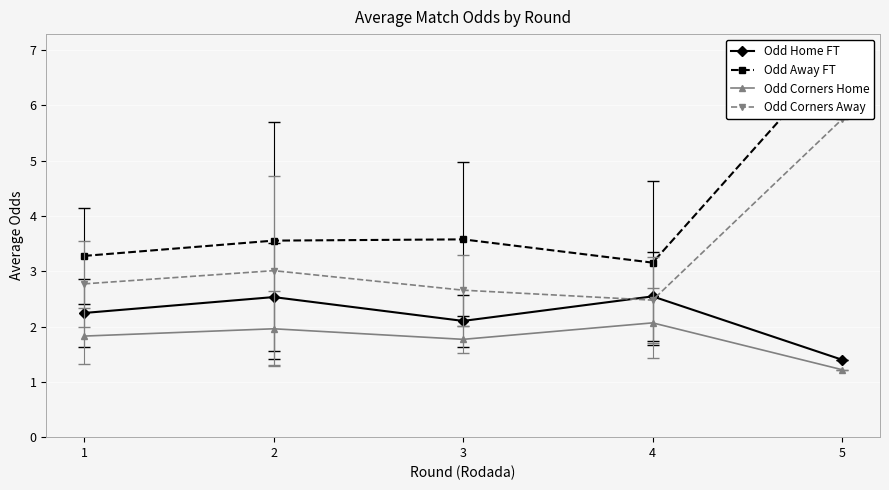

True or false: Odd Away FT has a value of 10.4 at 5.

False